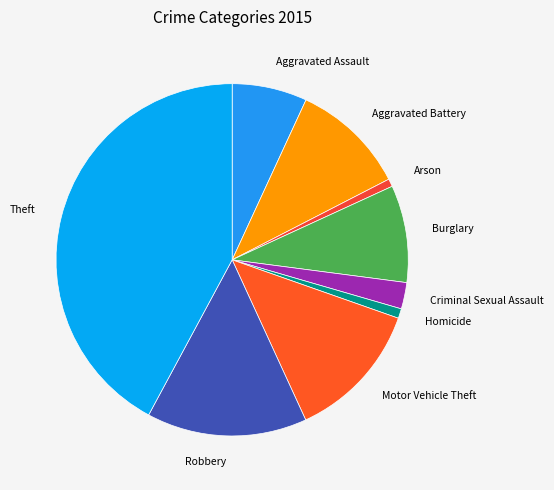

What is the largest slice in the pie chart?

Theft